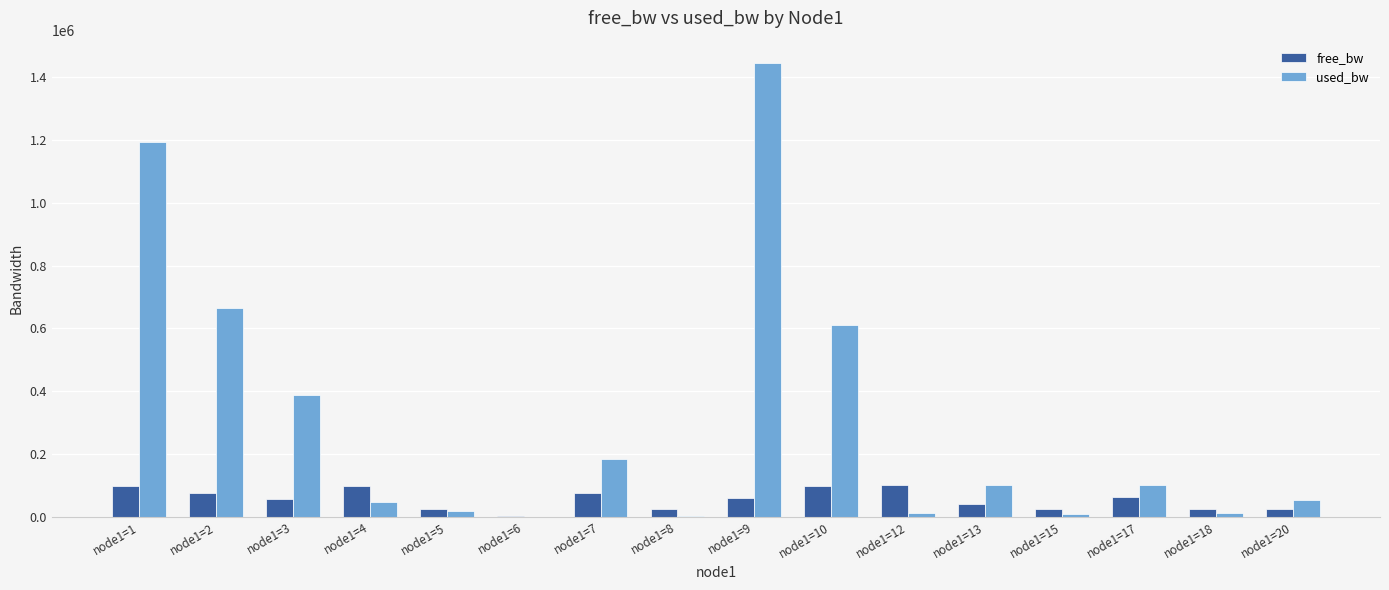

What is the total value across all series at node1=17?

164189.9